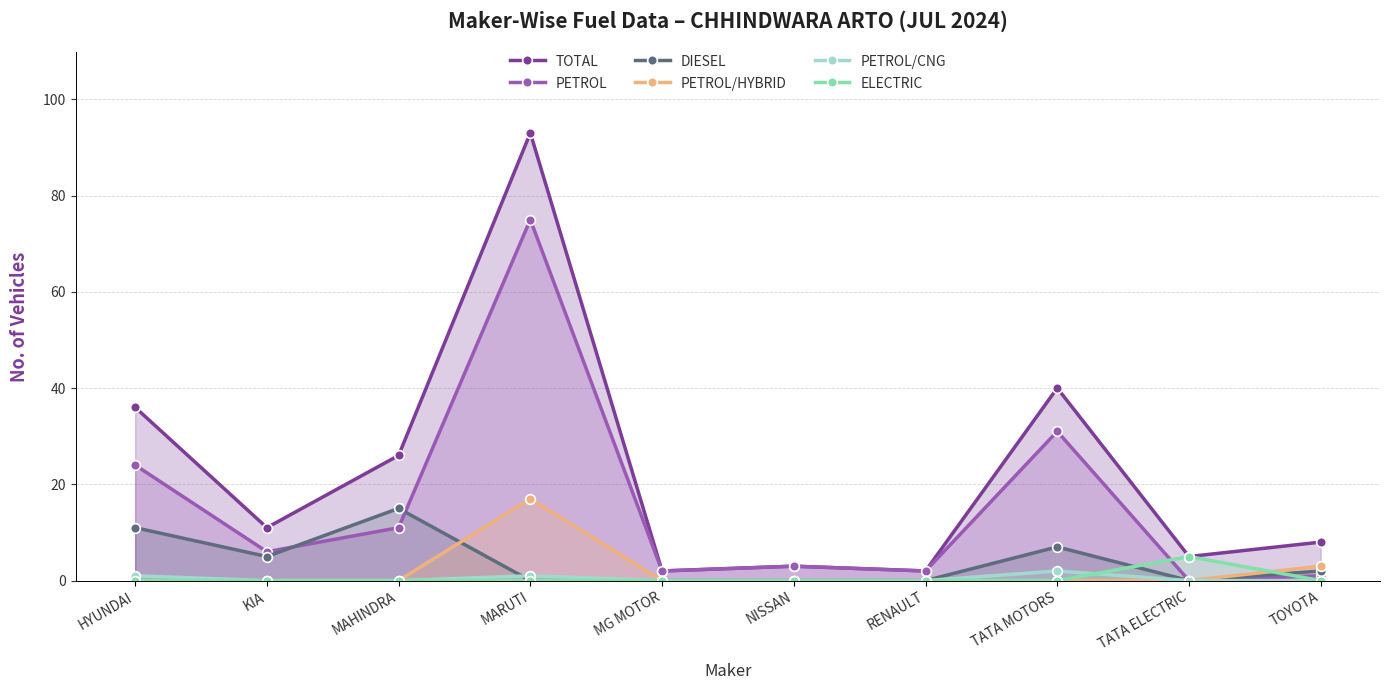

What is the difference between the PETROL/HYBRID values at MARUTI and MG MOTOR?

17